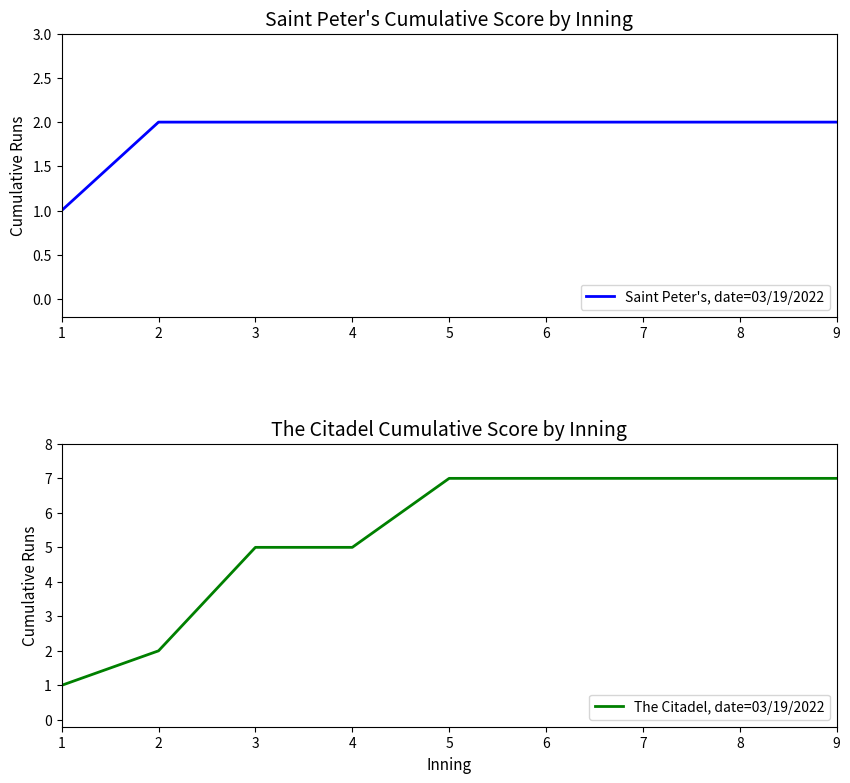

Which category has the lowest value across all series?

1